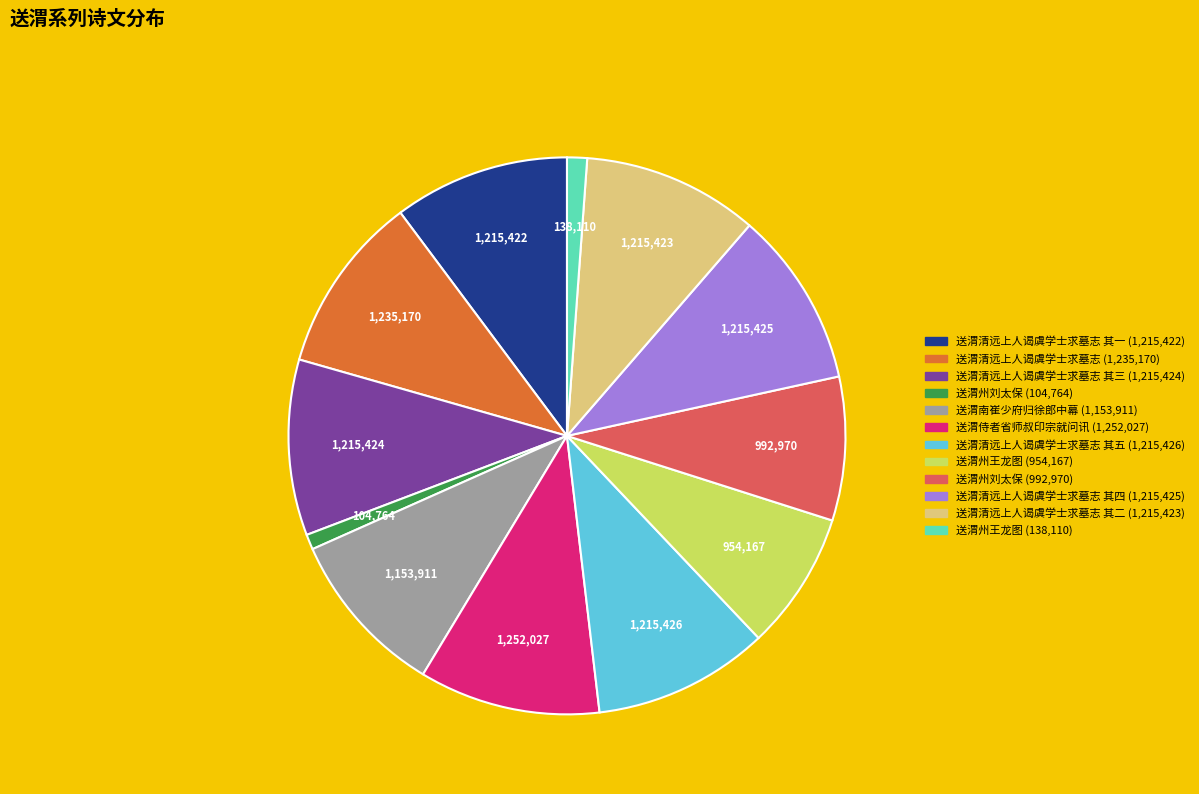

Is there a majority slice in this chart?

No